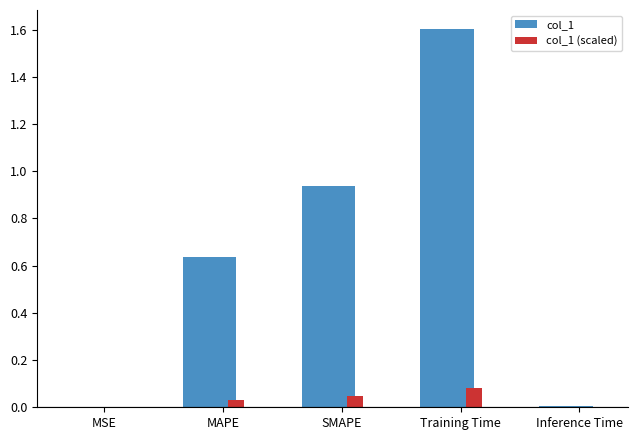

Is it true that col_1 (scaled) equals 0.0 at MSE?

True